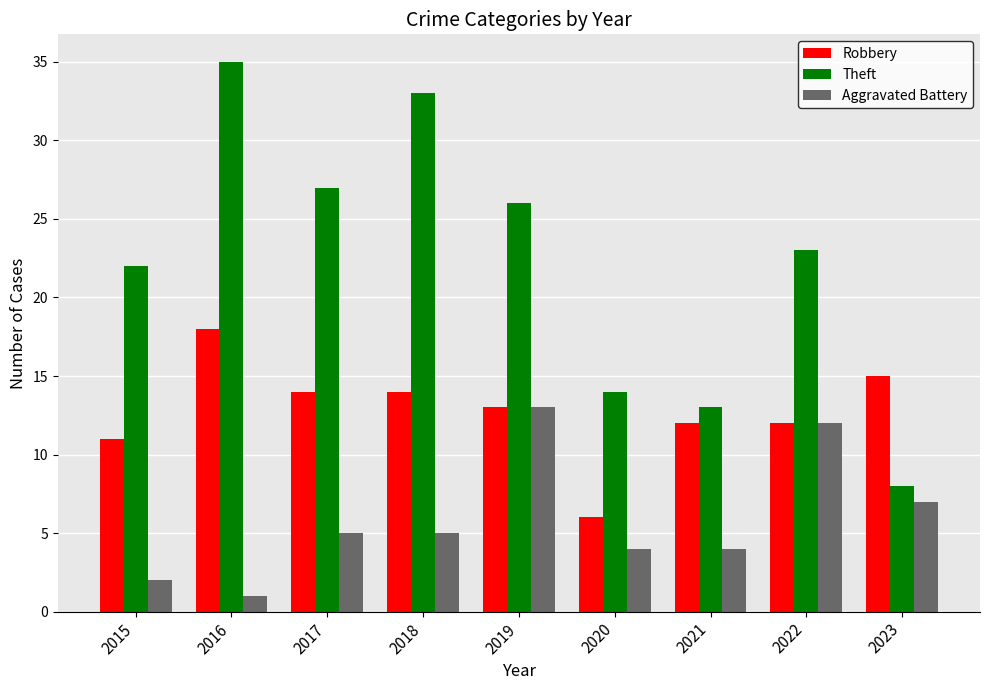

List the series in order of their peak value, lowest first.

Aggravated Battery, Robbery, Theft